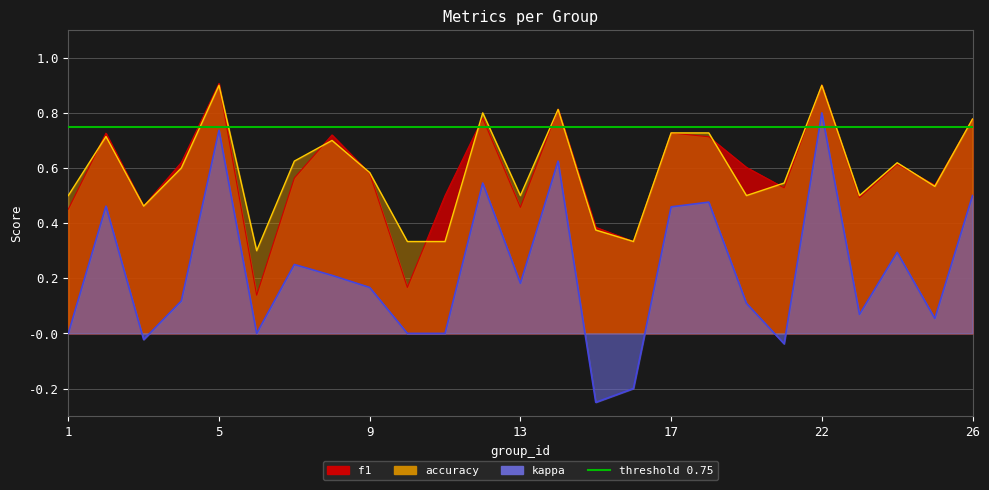

Is the value of kappa at 19 greater than the value of f1 at 16?

No